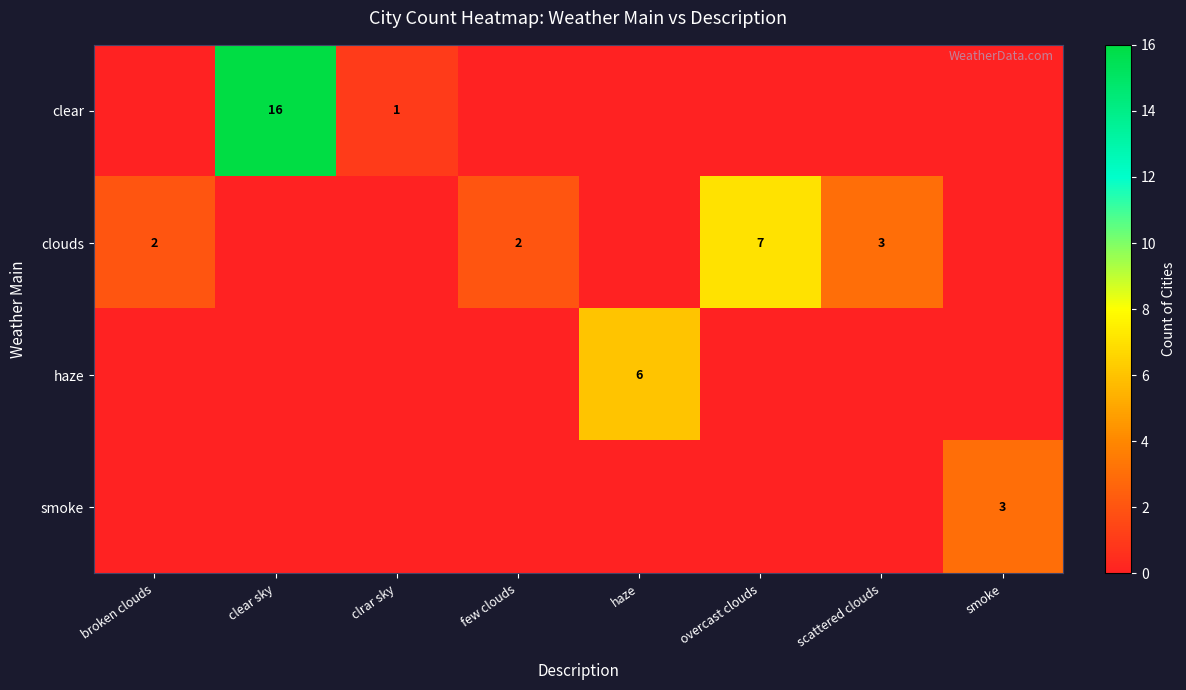

Count the number of data series in this chart.

4